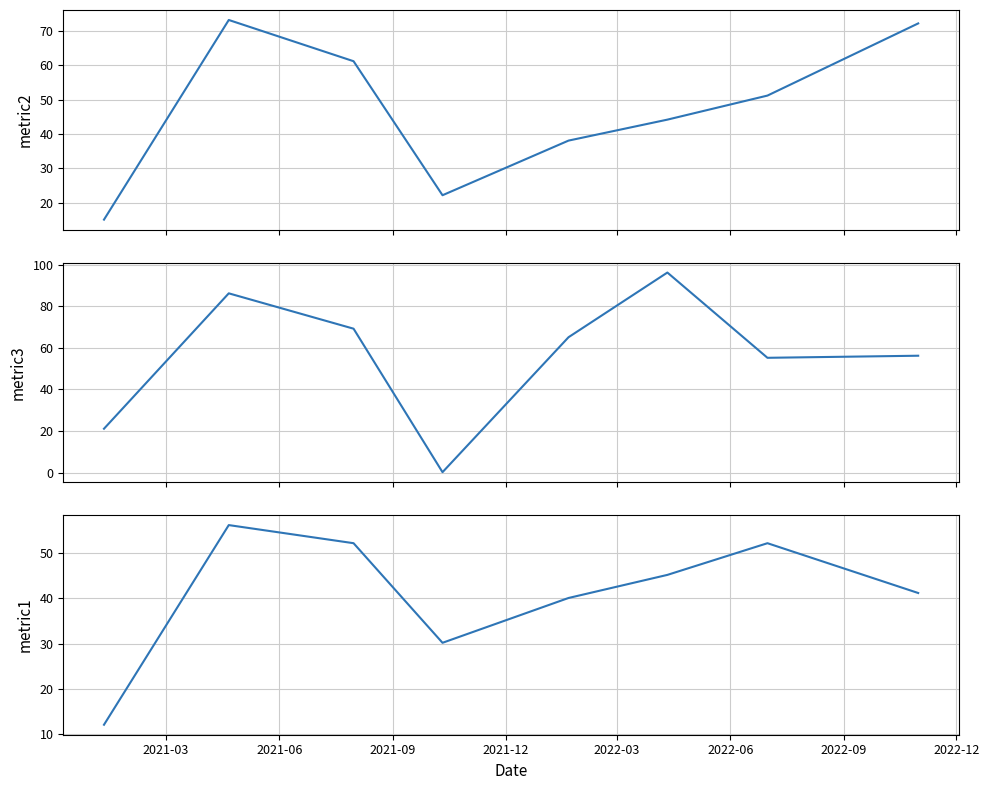

How many intersections are there between metric3 and metric2?

3